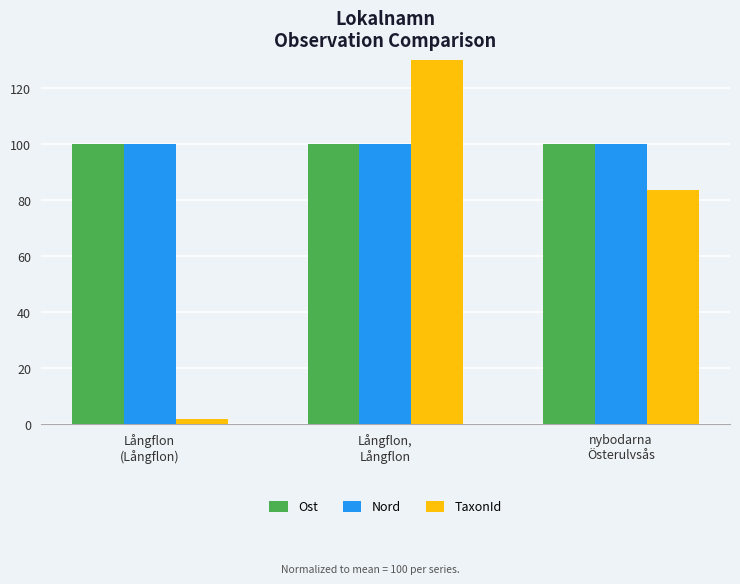

What is the highest value of the Ost series?

100.0